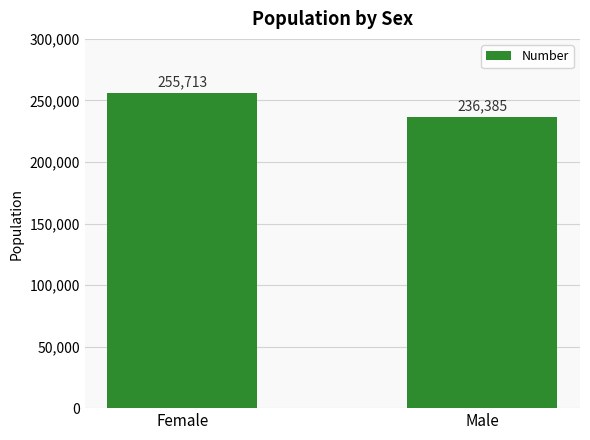

Rank the categories by value from lowest to highest.

Male, Female